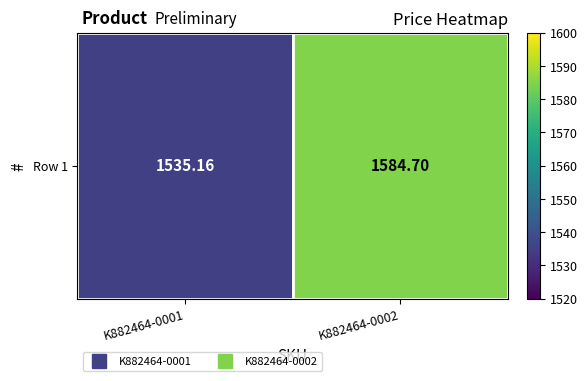

The chart shows a value of 1584.7 at K882464-0002. True or false?

True